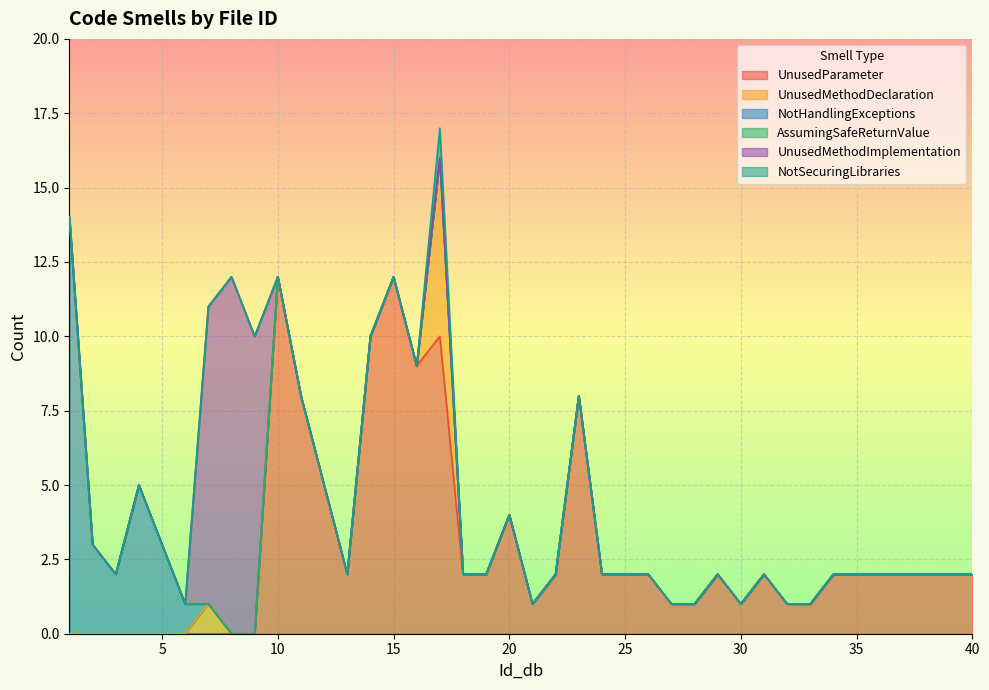

How many values in the UnusedMethodDeclaration series exceed 0?

2